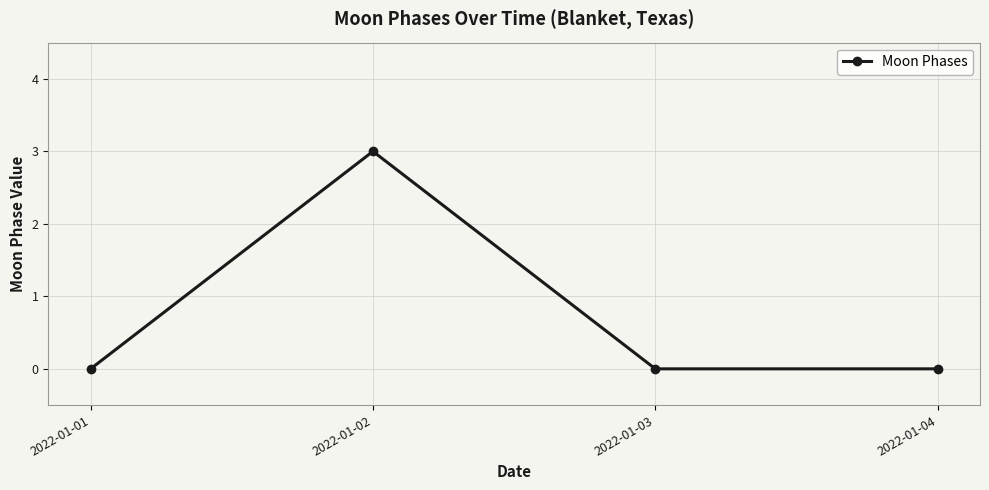

Count the number of data series in this chart.

1